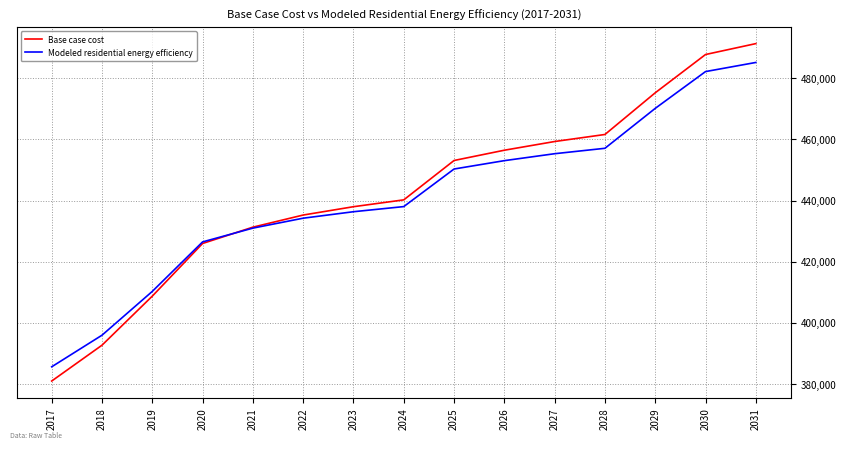

The value of Modeled residential energy efficiency at 2024 is 714212.0. True or false?

False